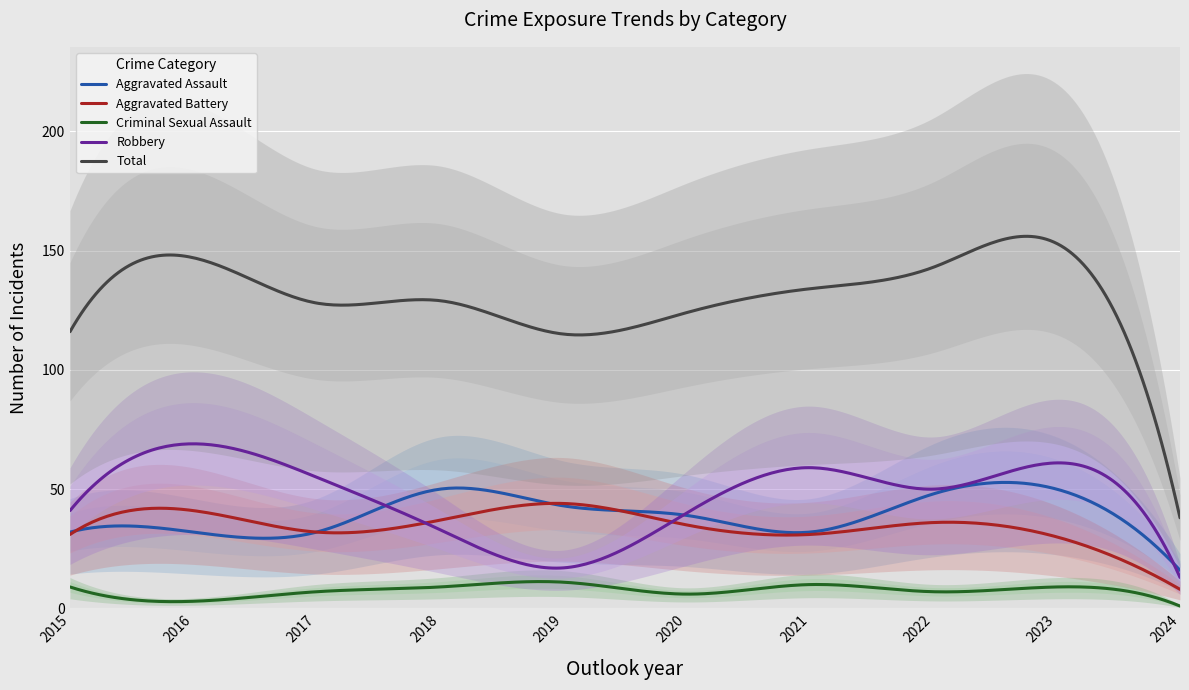

Between 2022 and 2024, which series saw the biggest shift?

Total